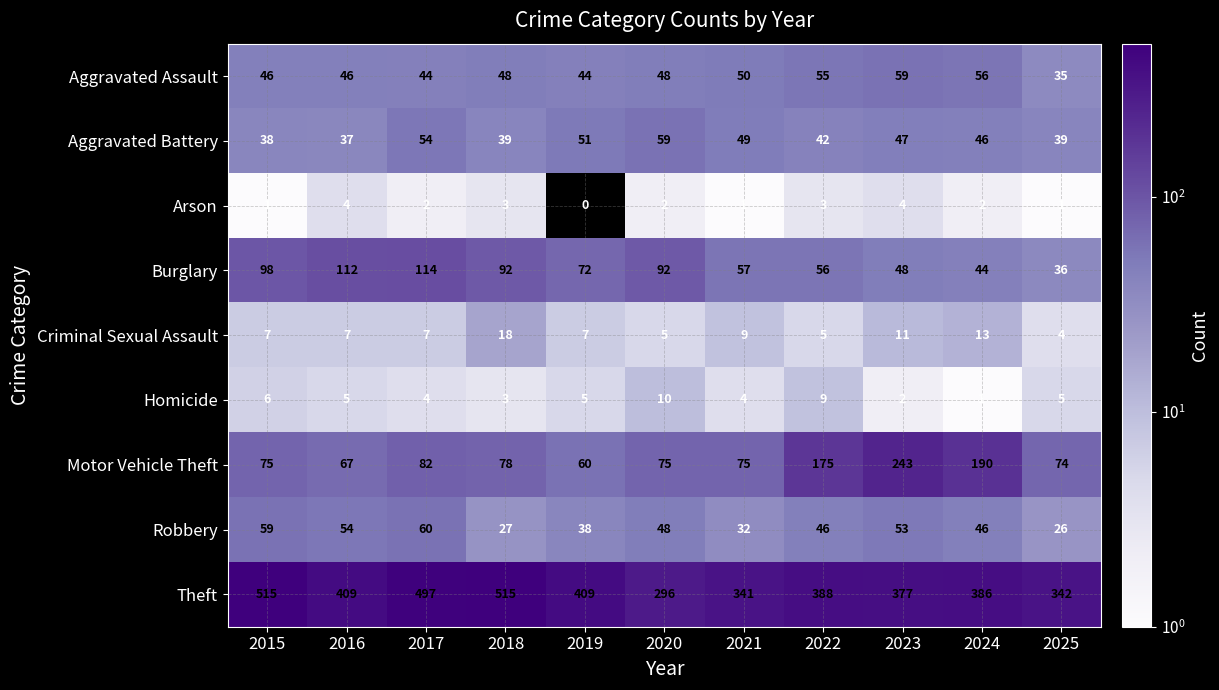

The Burglary series shows 92 at 2020. True or false?

True